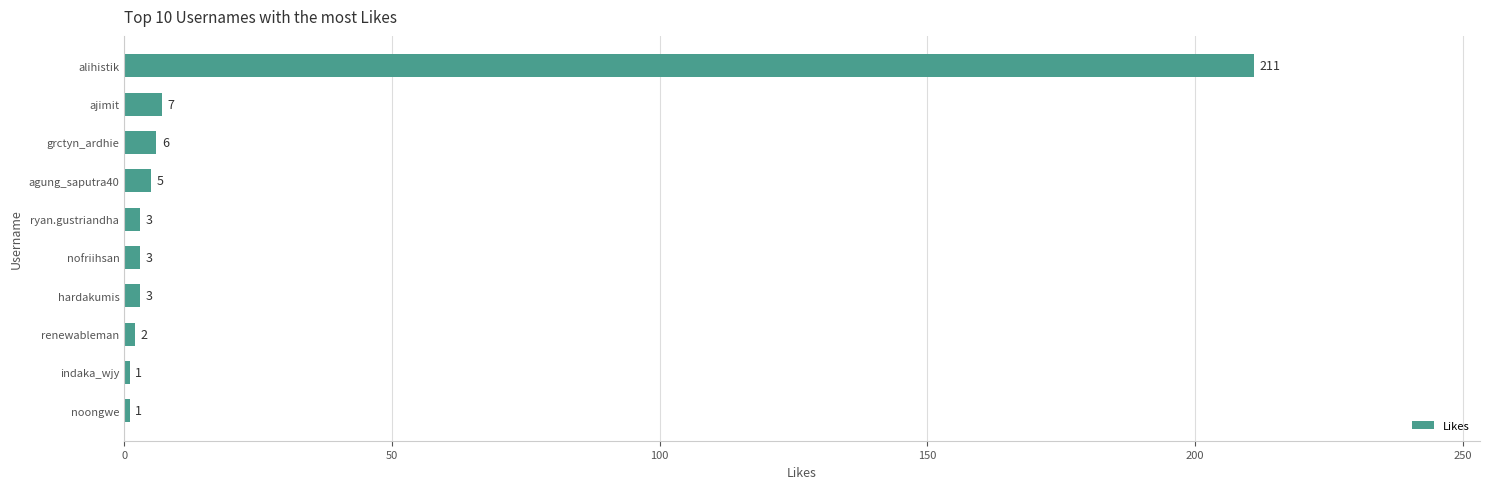

What is the average value?

24